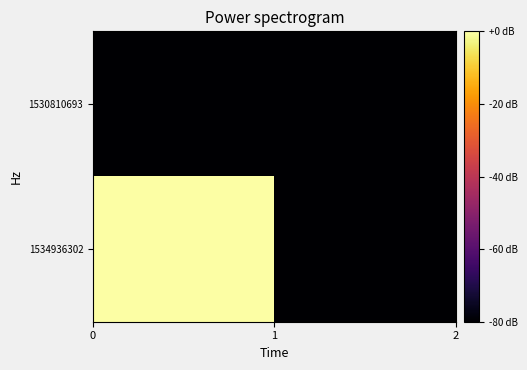

What is the greatest value displayed?

1